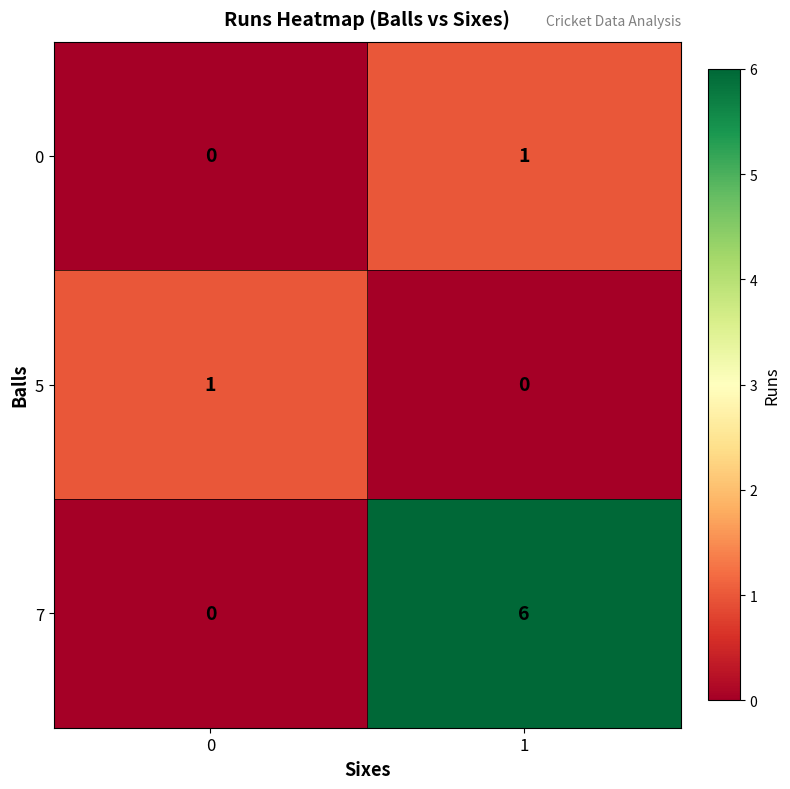

At how many categories does at least one series exceed 4?

1